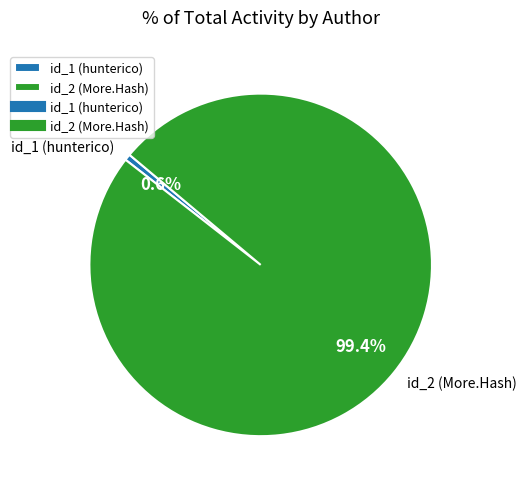

Is it true that id_1 (hunterico) is 1% of the pie?

True